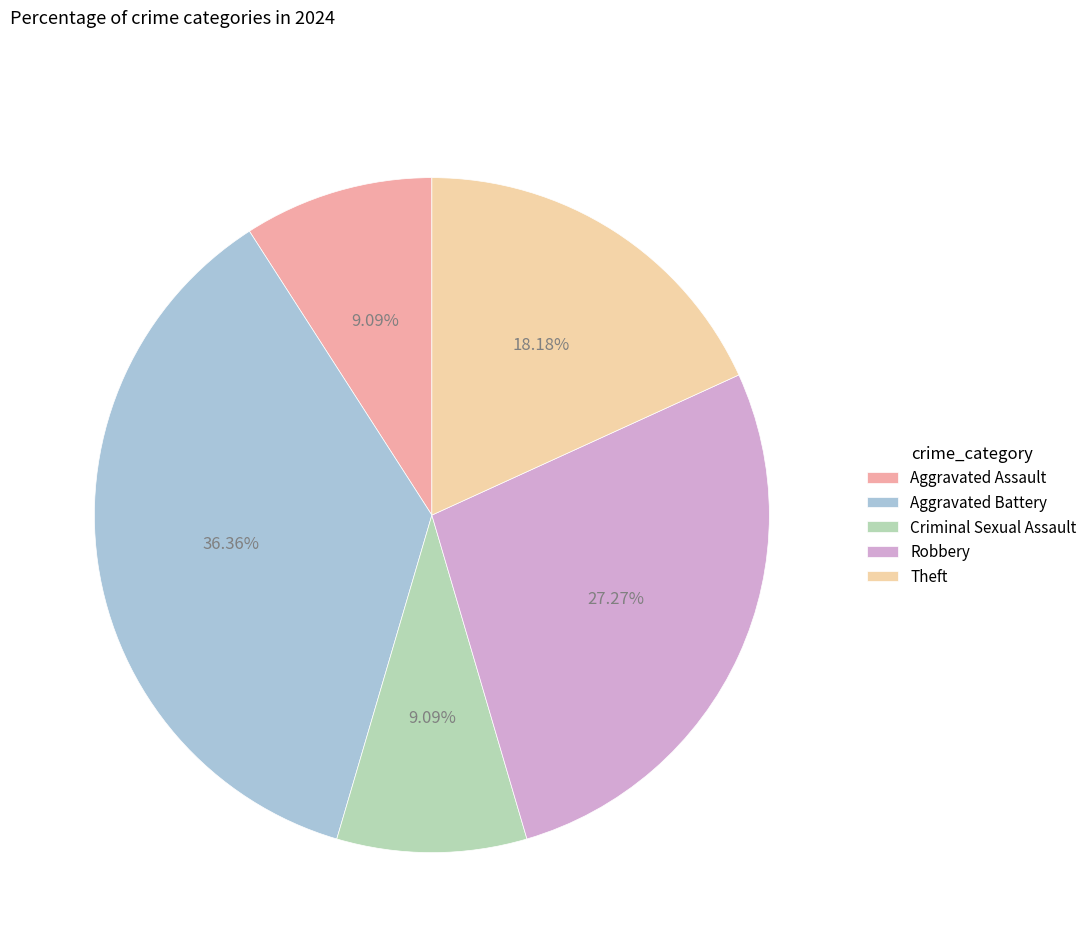

Is the sum of Aggravated Battery and Aggravated Assault greater than half?

No